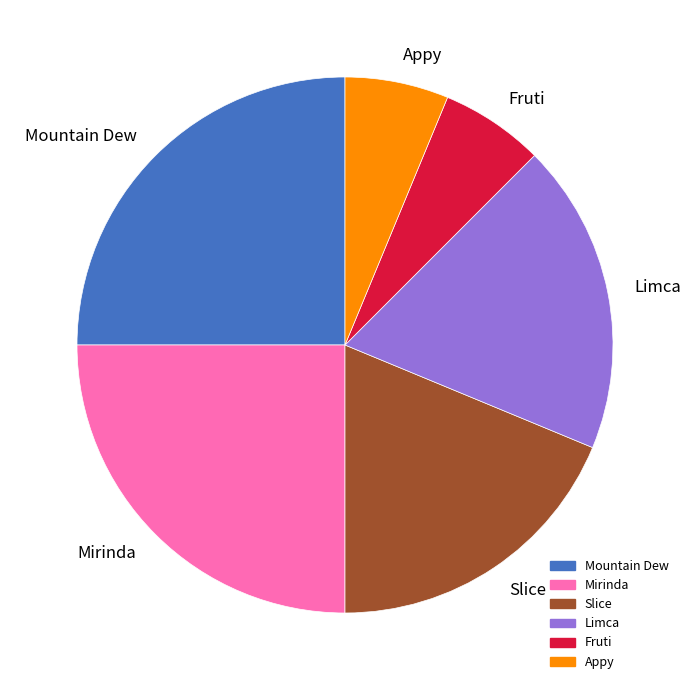

Between Mountain Dew and Limca, which is larger?

Mountain Dew